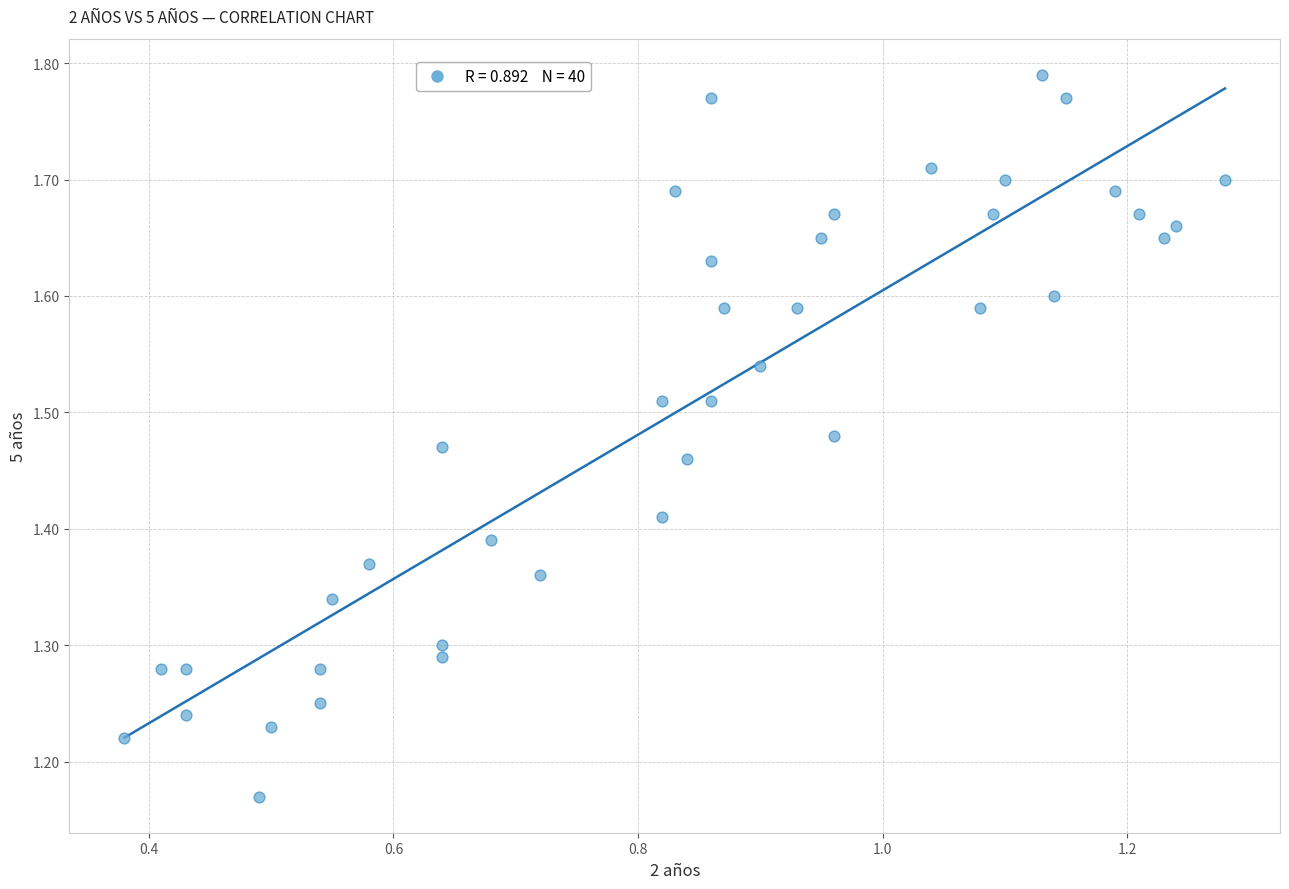

What is the range of Y values (max minus min)?

0.6